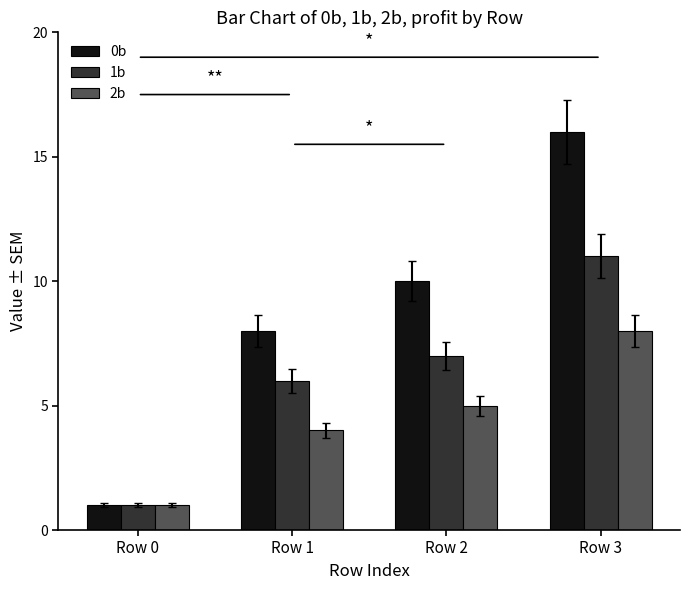

Which series has the largest range (max minus min)?

0b